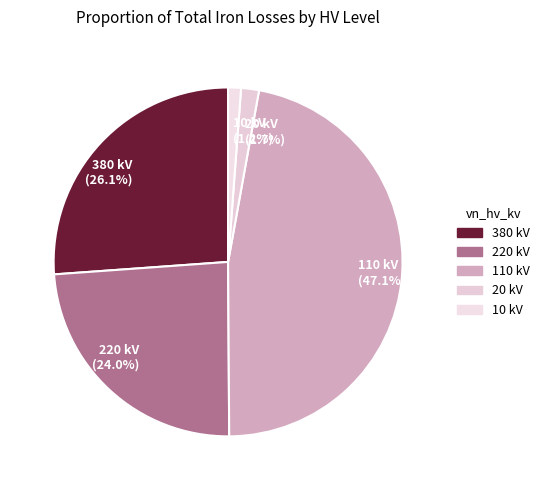

To the nearest percent, what is the difference between the largest and smallest slice percentages?

46%